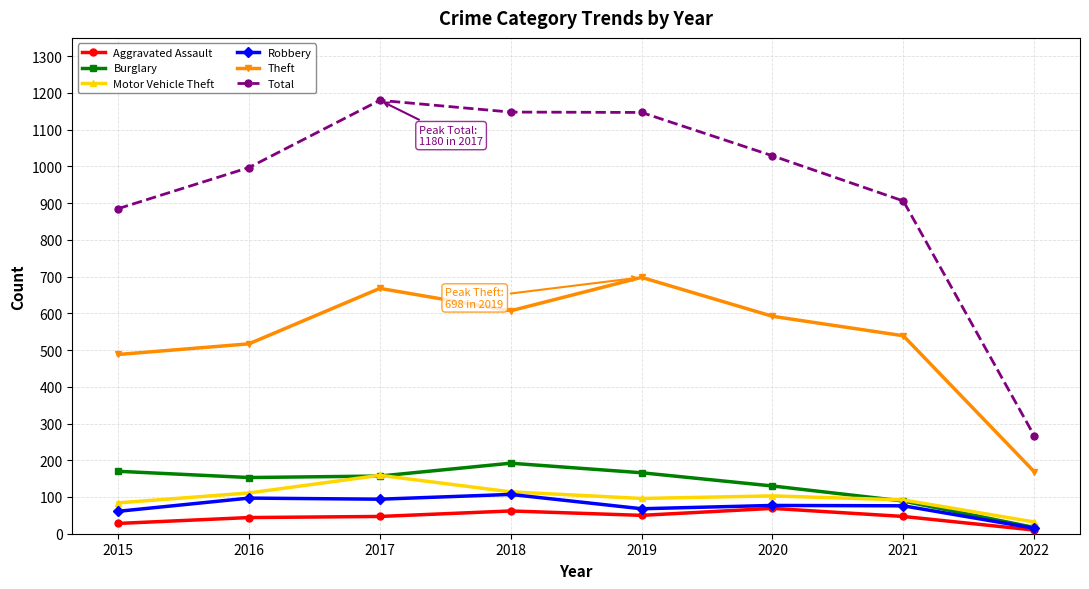

The Motor Vehicle Theft series shows 149 at 2021. True or false?

False